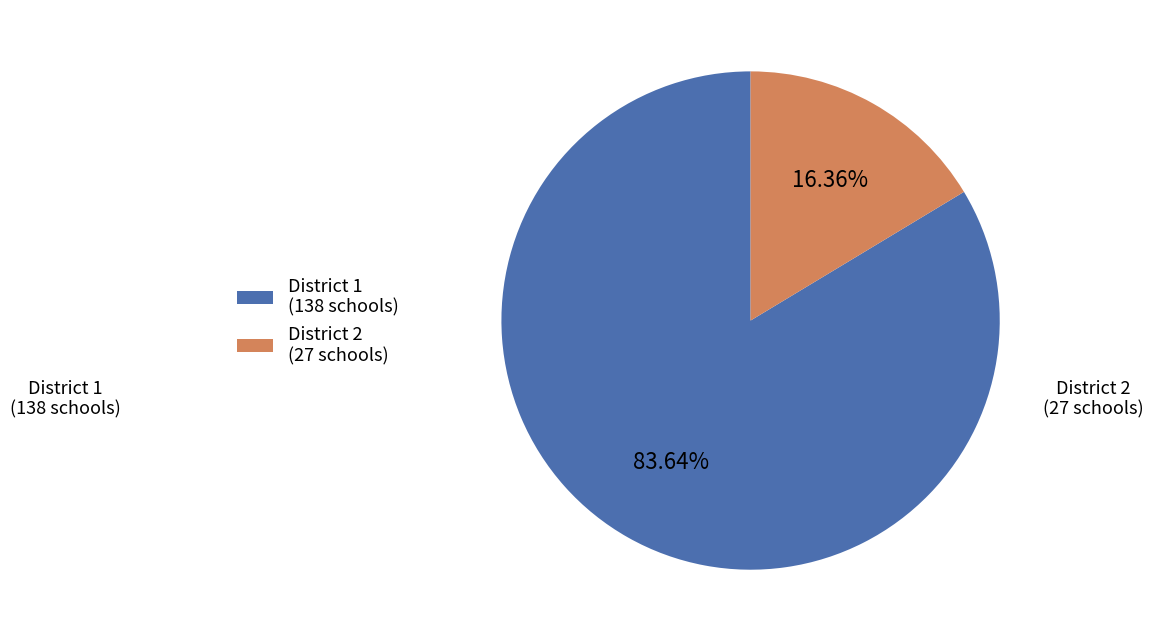

Which slice is the largest?

District 1